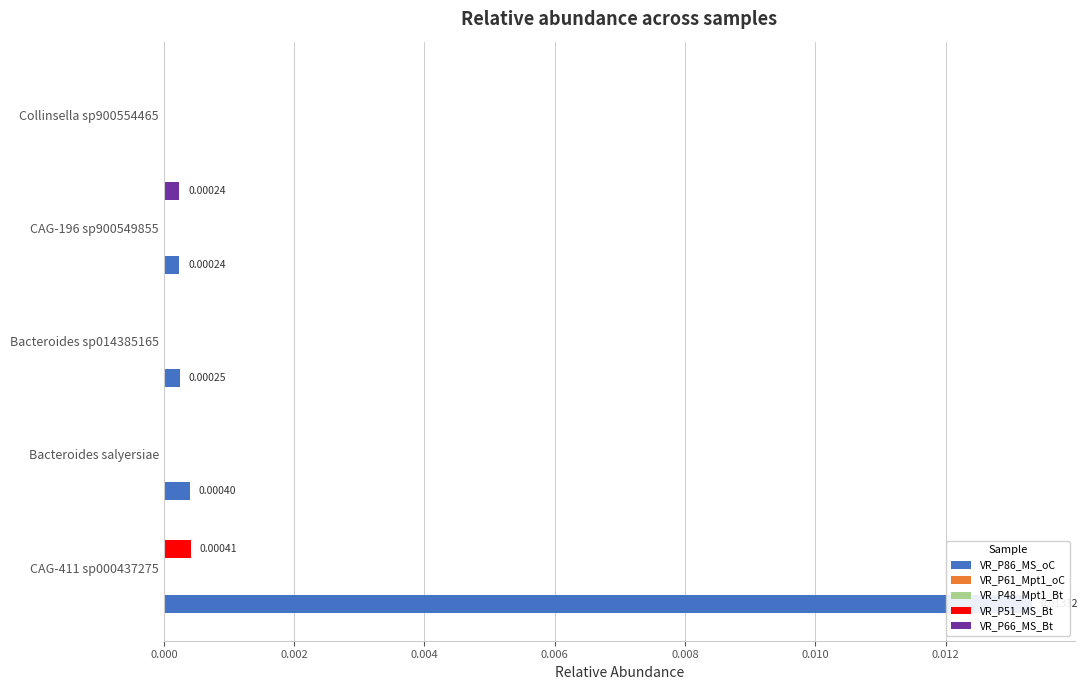

Is the value of VR_P86_MS_oC at Bacteroides sp014385165 greater than the value of VR_P51_MS_Bt at Bacteroides sp014385165?

Yes